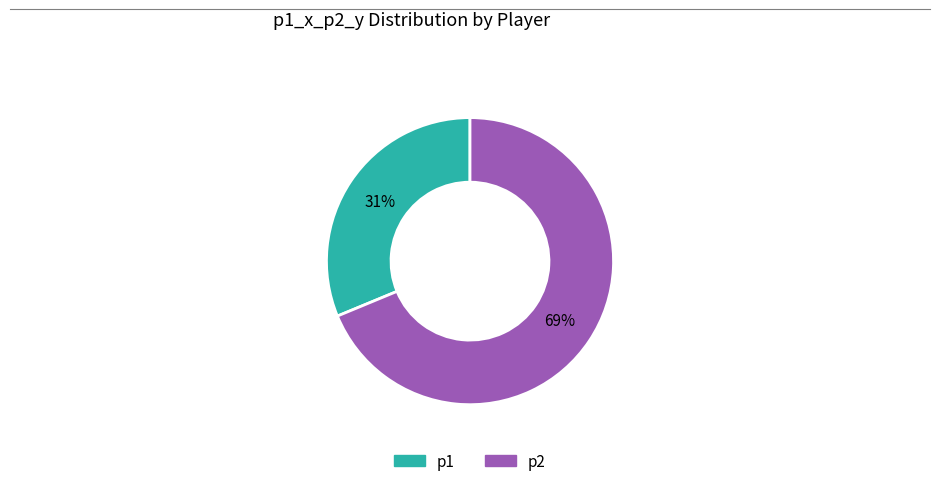

Do p2 and p1 together represent more than half of the pie?

Yes